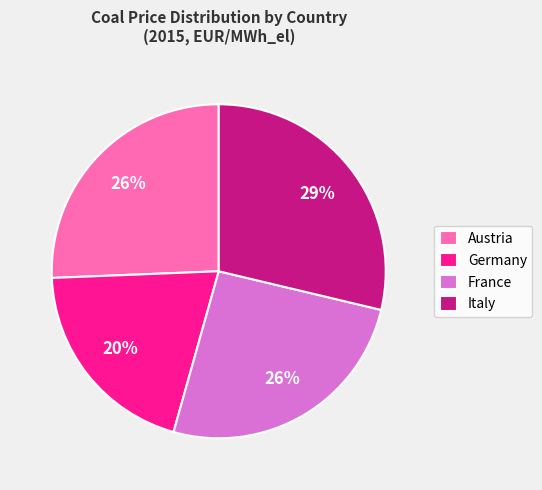

Is Austria the majority of the pie?

No